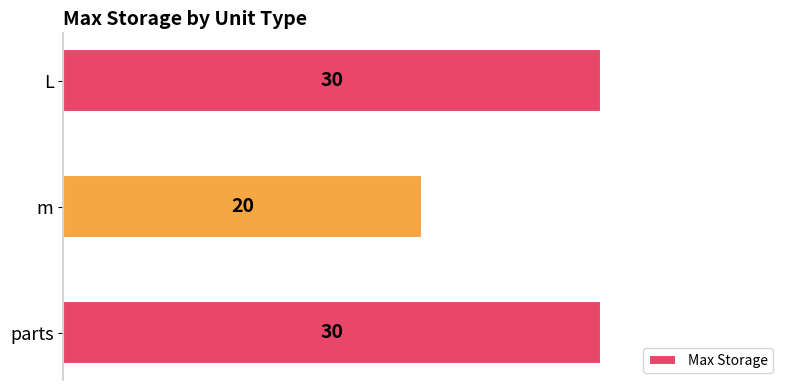

What is the sum of all values?

80